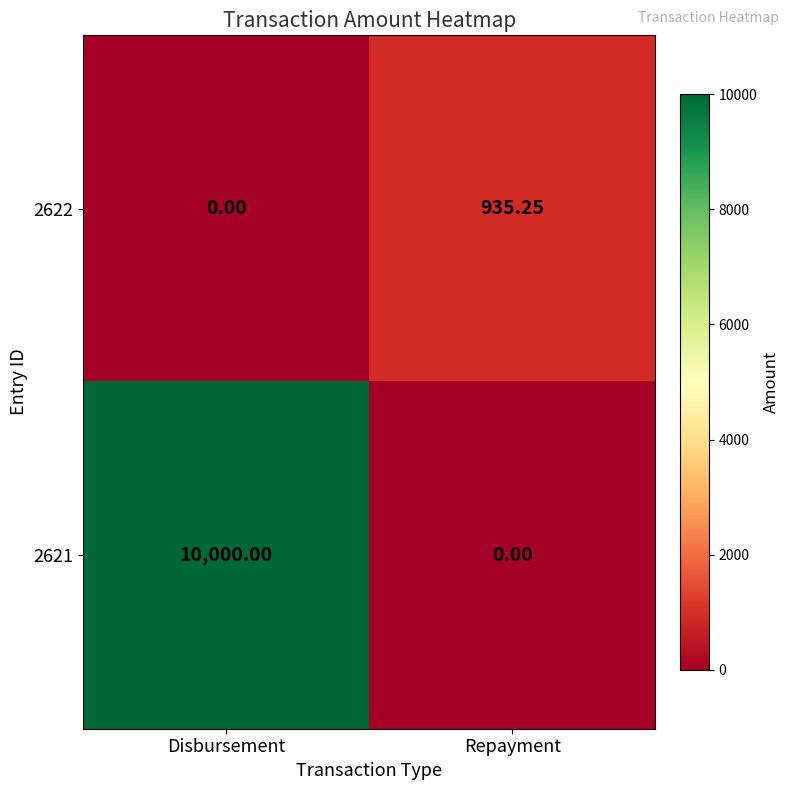

How many distinct data groups are displayed?

2